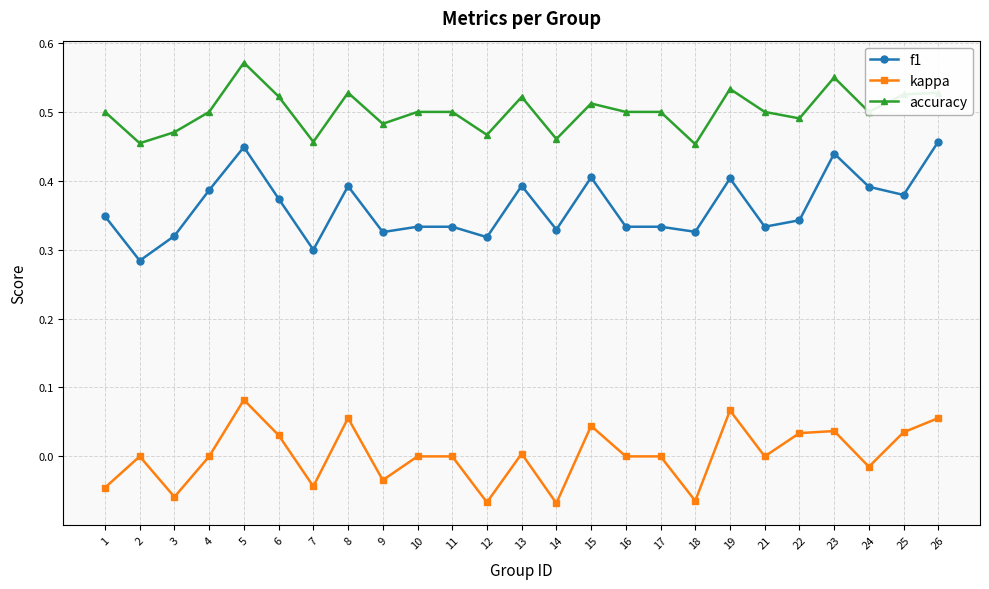

What is the total value across all series at 19?

1.0